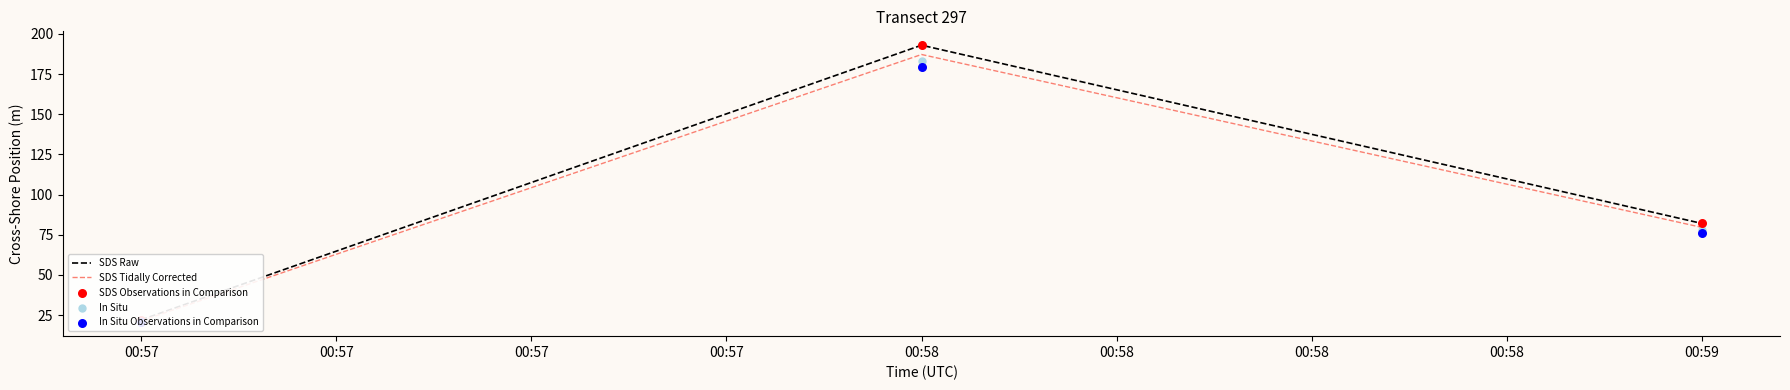

Which series has the largest Y range (max minus min)?

SDS Raw